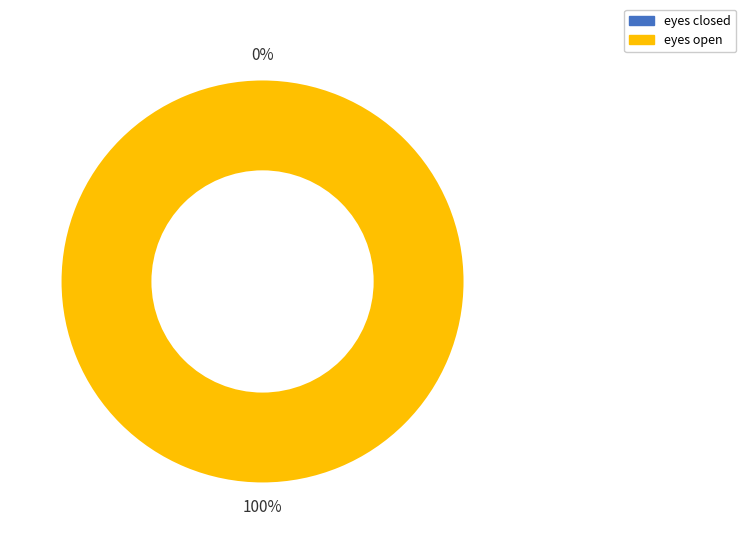

Is there any slice that represents more than half of the pie?

Yes